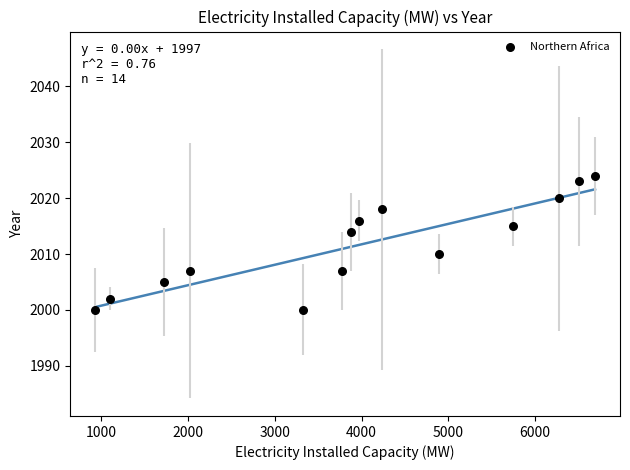

What is the range of Y values (max minus min)?

24